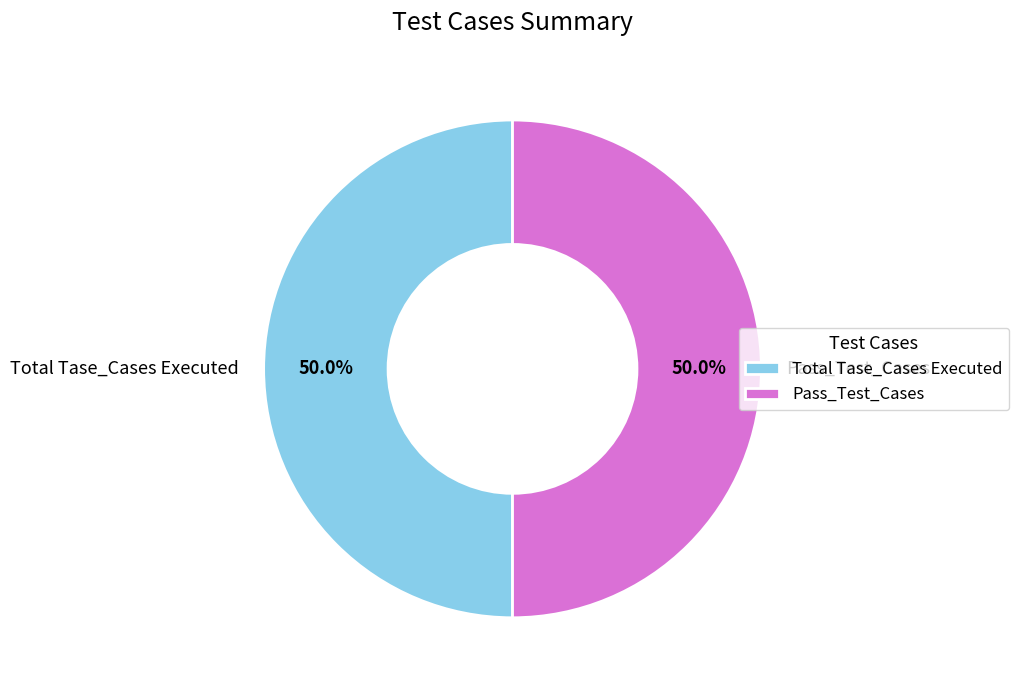

What is the ratio of the value at Total Tase_Cases Executed to the value at Pass_Test_Cases?

1.0